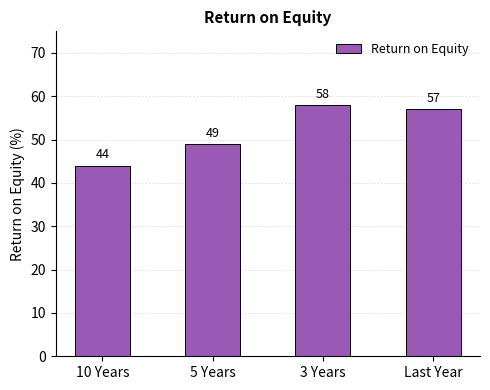

Reading left to right, what are all the values shown in this chart?

44	49	58	57